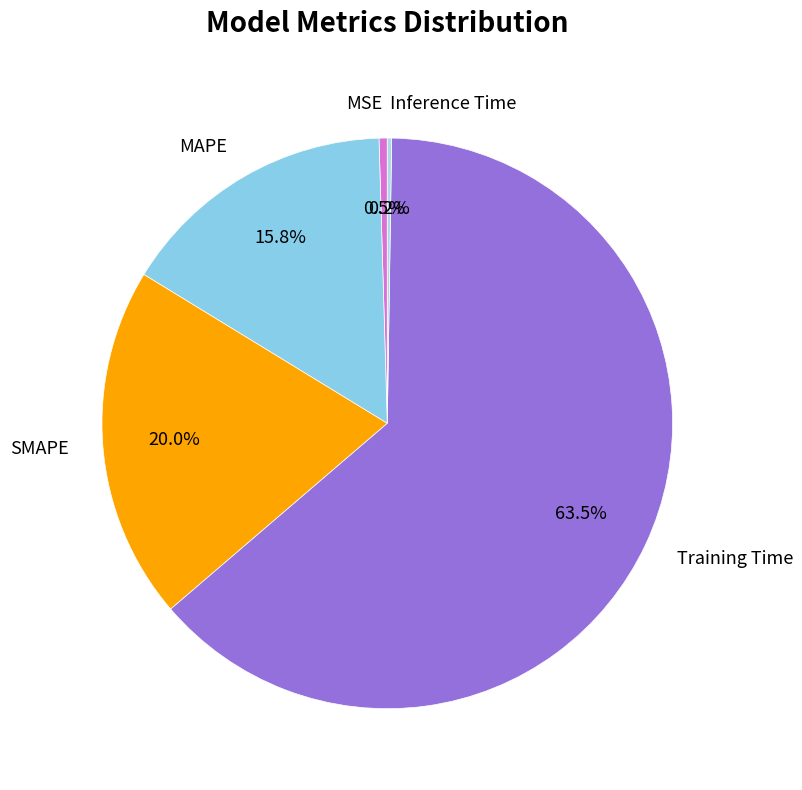

Which category has the biggest portion of the pie?

Training Time